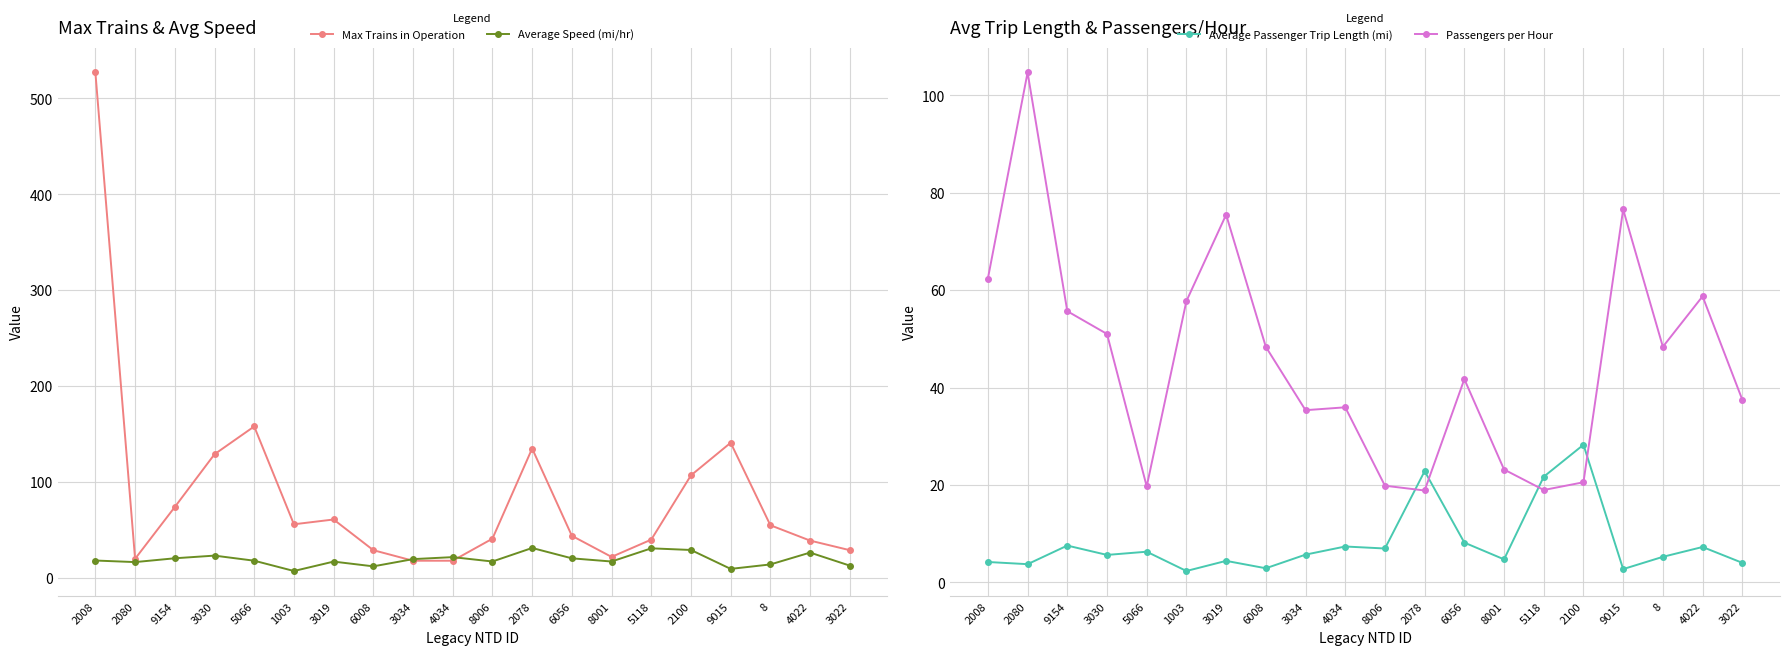

What is the label of the 16th point from the right?

5066